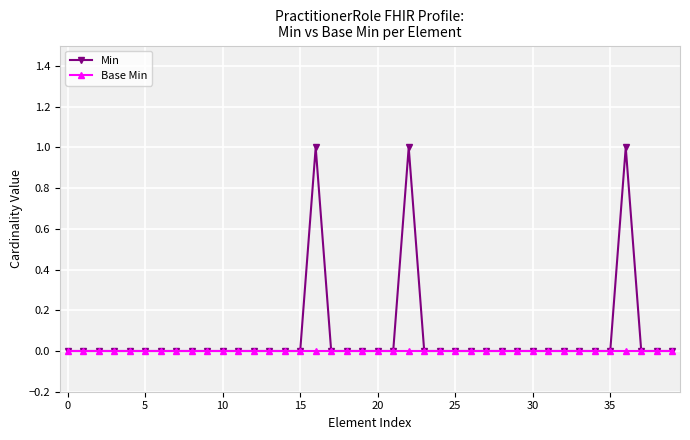

Rank the series by their maximum value, from lowest to highest.

Base Min, Min